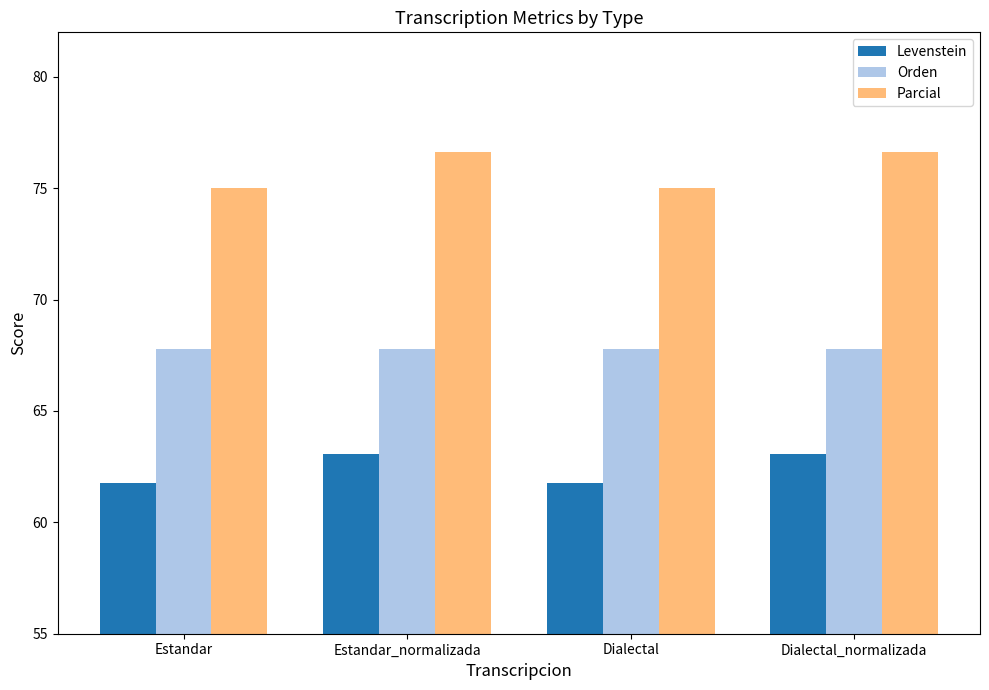

Which series has the largest total across all categories?

Parcial